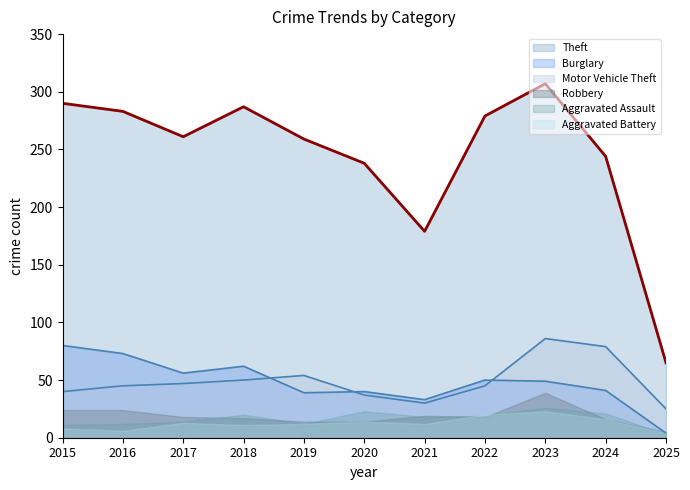

The Theft series shows 287 at 2018. True or false?

True